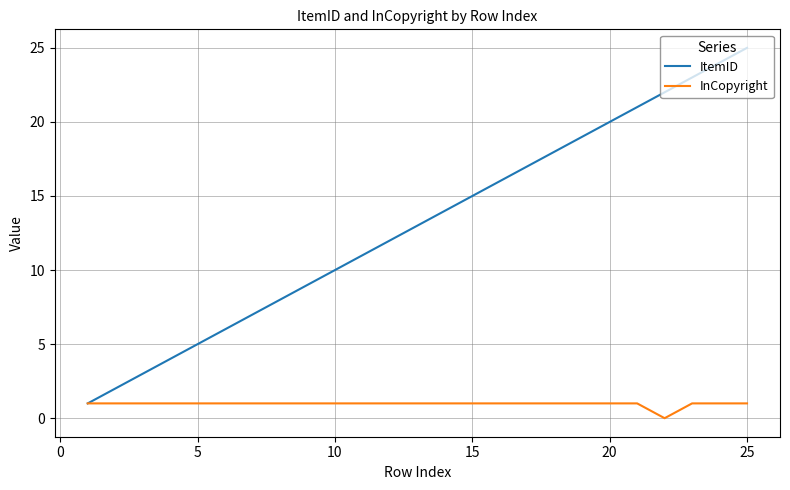

Which series has the largest total across all categories?

ItemID